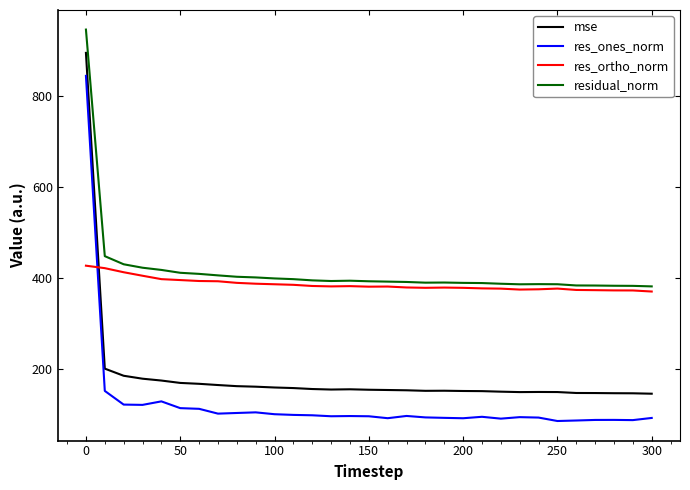

What is the difference between the maximum and minimum values in the residual_norm series?

564.6